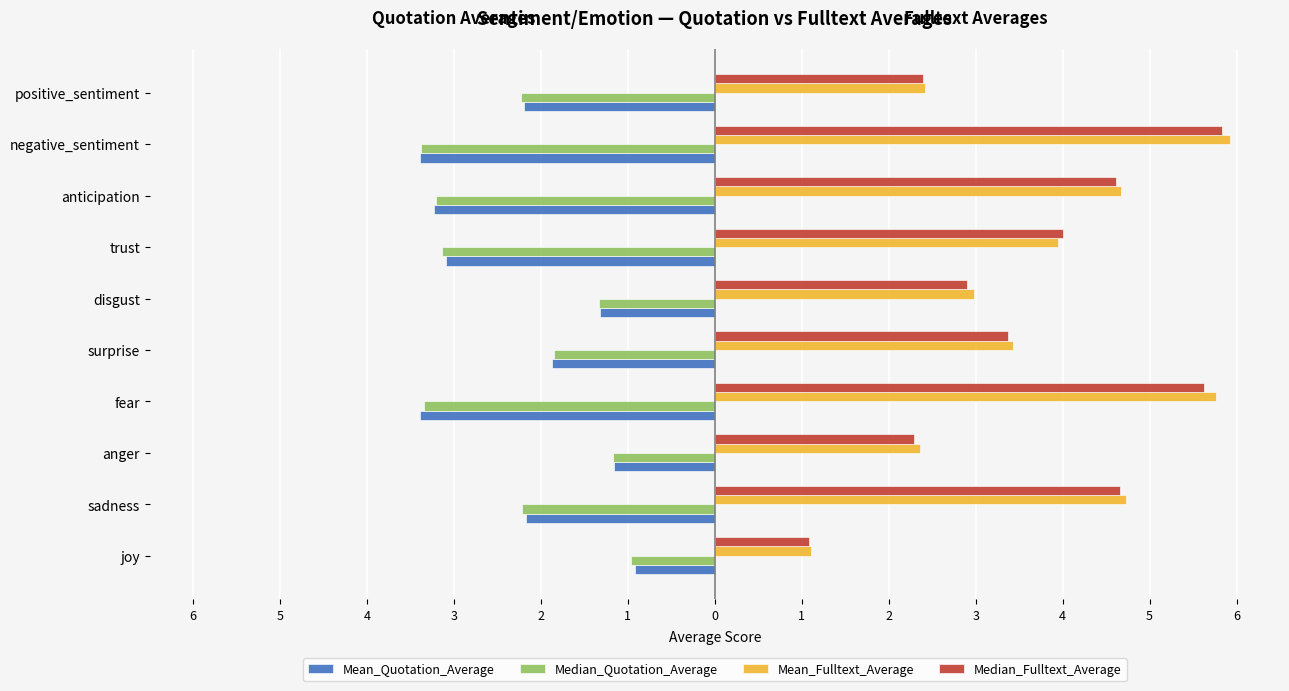

What are all the series names shown in the legend?

Mean_Quotation_Average, Median_Quotation_Average, Mean_Fulltext_Average, Median_Fulltext_Average